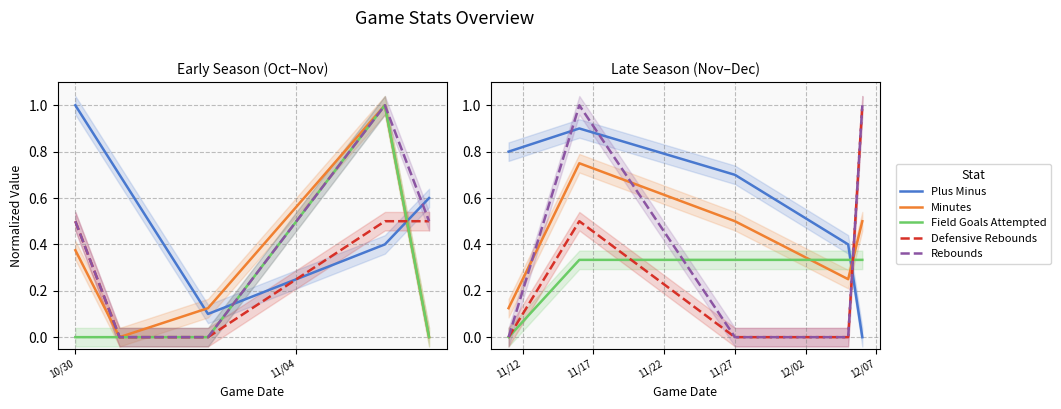

What position from the right is 11/27?

3